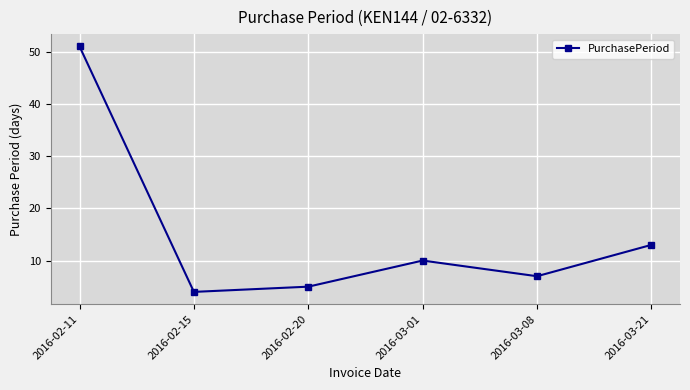

What is the label of the 4th point from the left?

2016-03-01